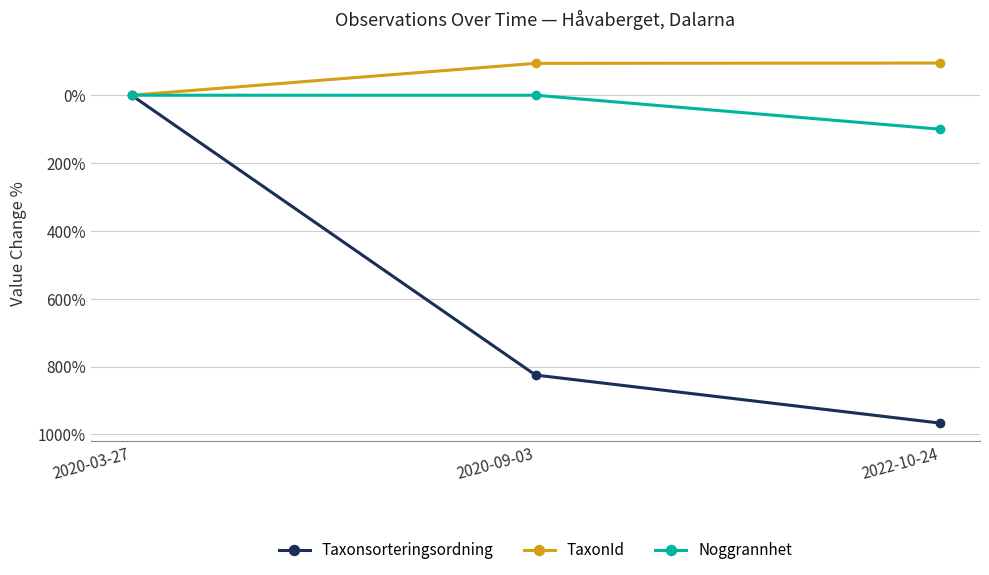

Does the chart display data point markers on the line(s)?

Yes